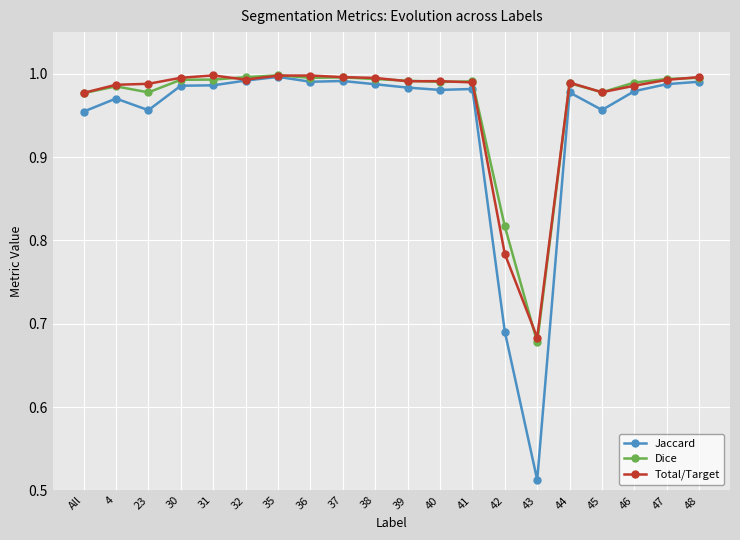

Count the number of categories in the chart.

20